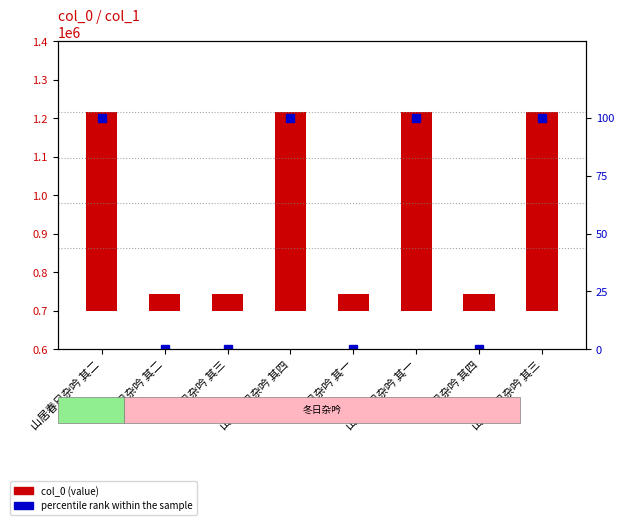

What is the difference between the second highest and minimum values in the percentile rank within the sample series?

100.0